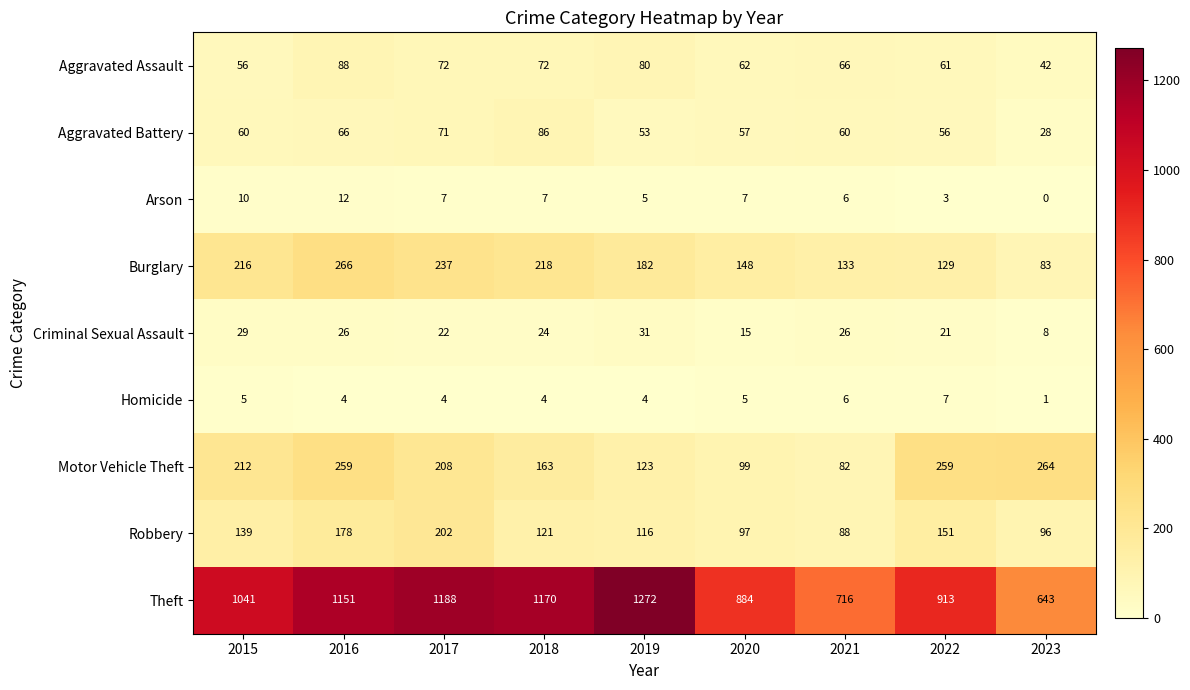

Rank the series at 2020 from lowest to highest value.

Homicide, Arson, Criminal Sexual Assault, Aggravated Battery, Aggravated Assault, Robbery, Motor Vehicle Theft, Burglary, Theft